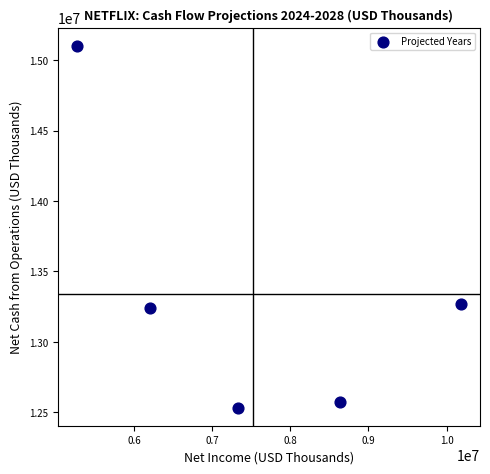

What Y value in the scatter plot is closest to 13817751?

13269782.2